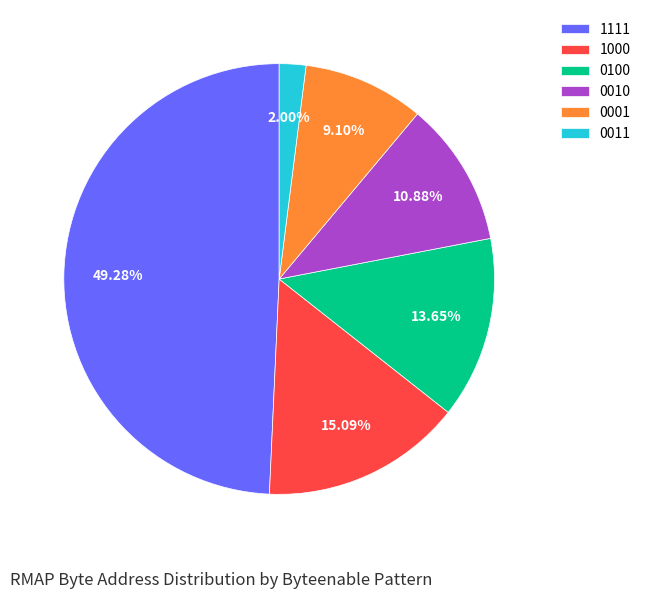

How many slices are in this pie chart?

6